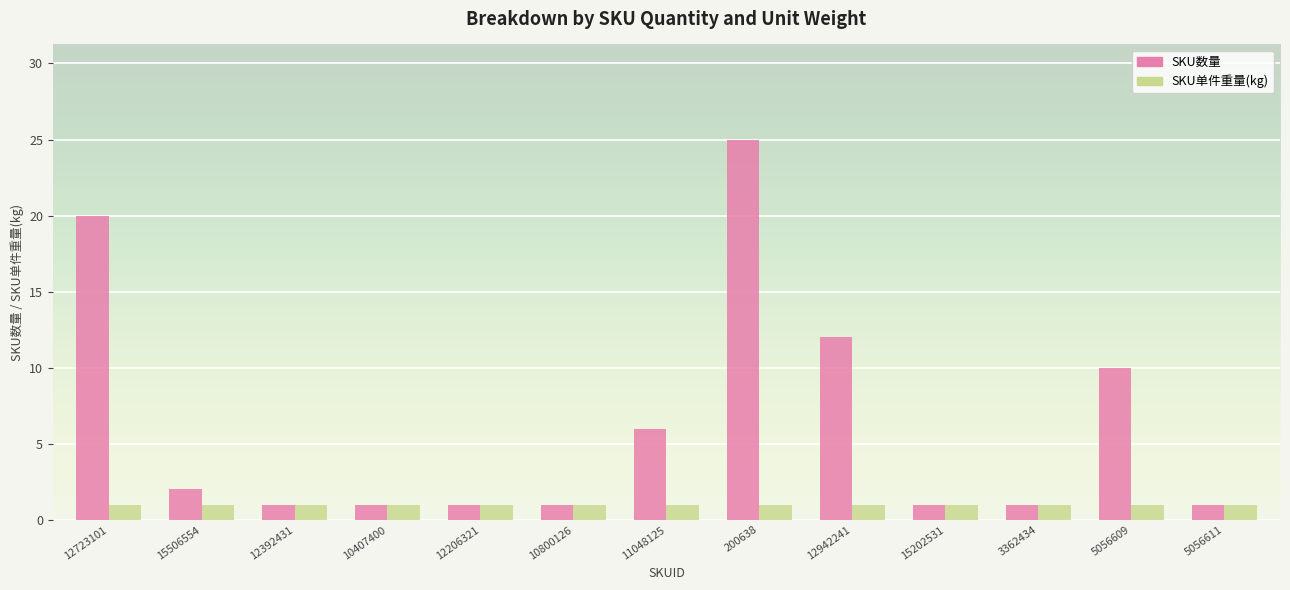

What is the smallest value displayed?

1